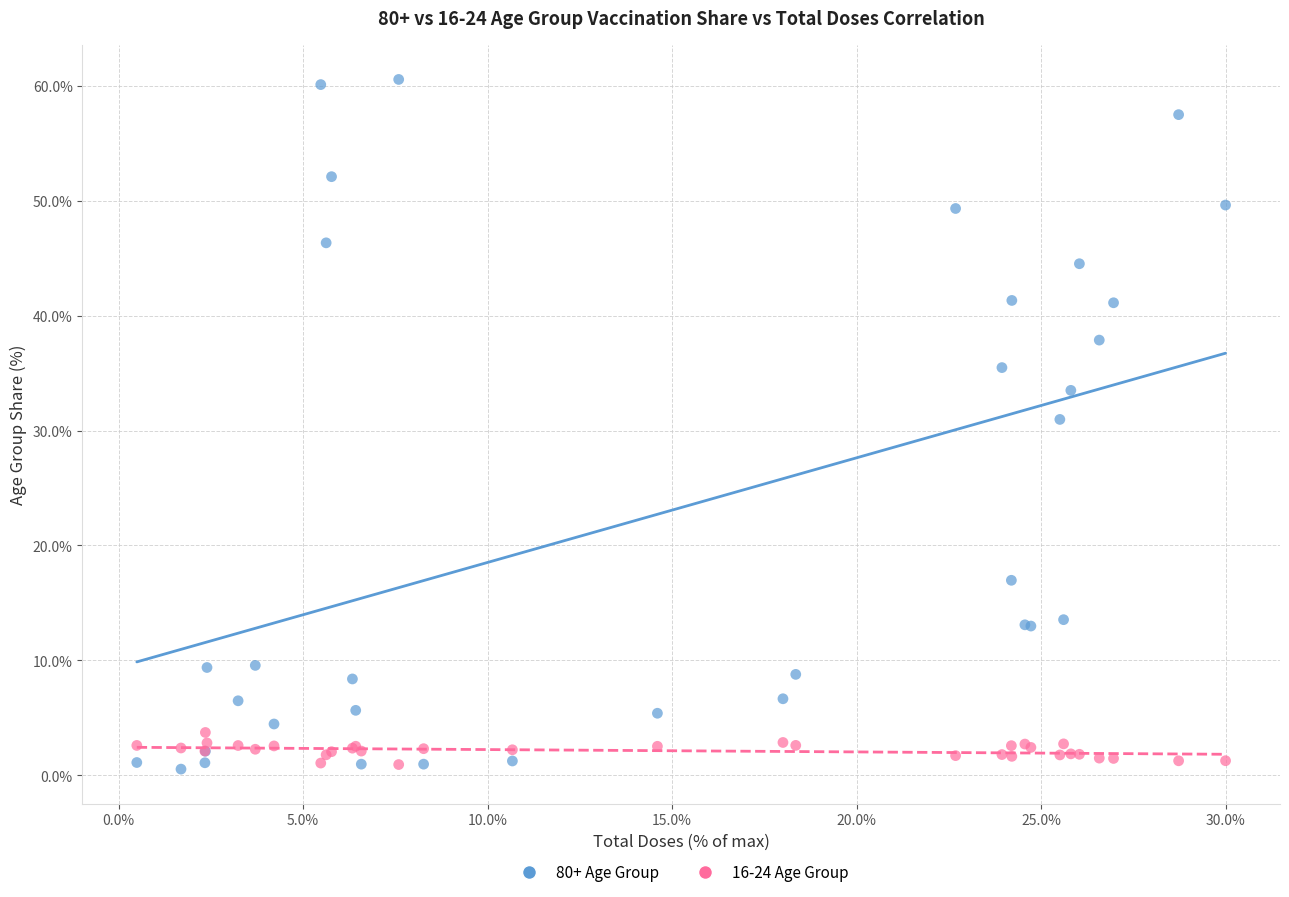

Across all series, what Y value is closest to 30?

31.0